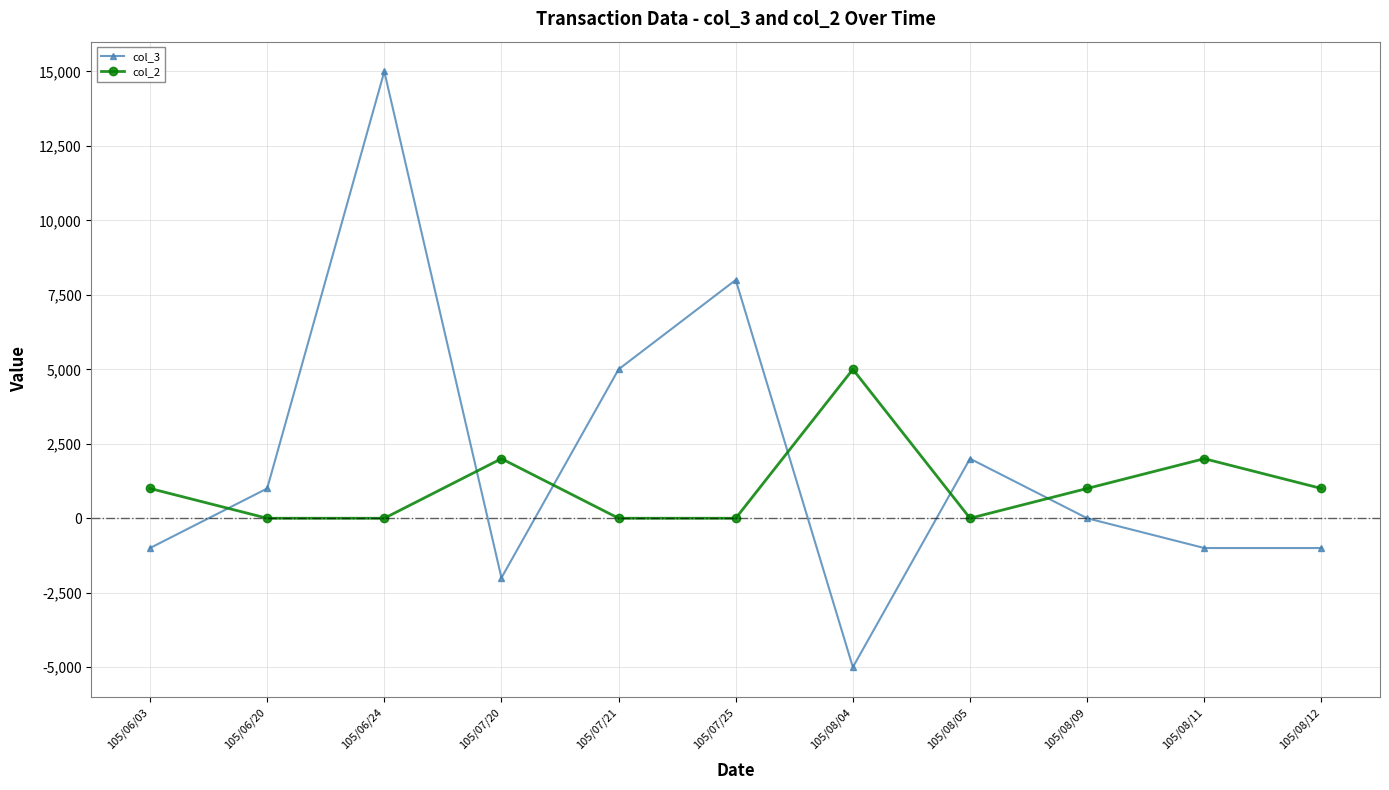

How many data points does each series have?

11